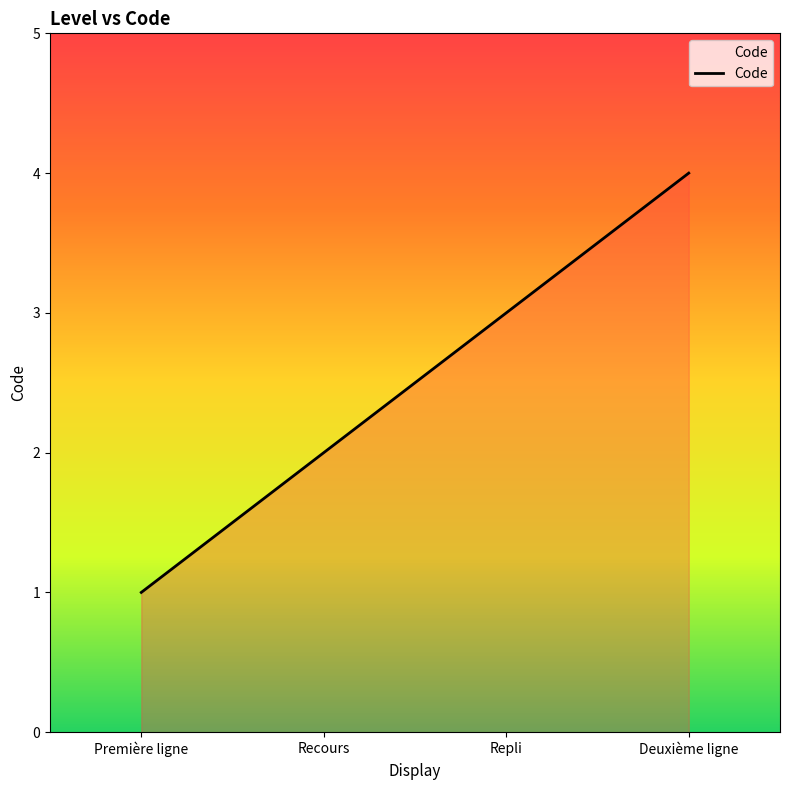

What is the difference between the values at Recours and Deuxième ligne?

2